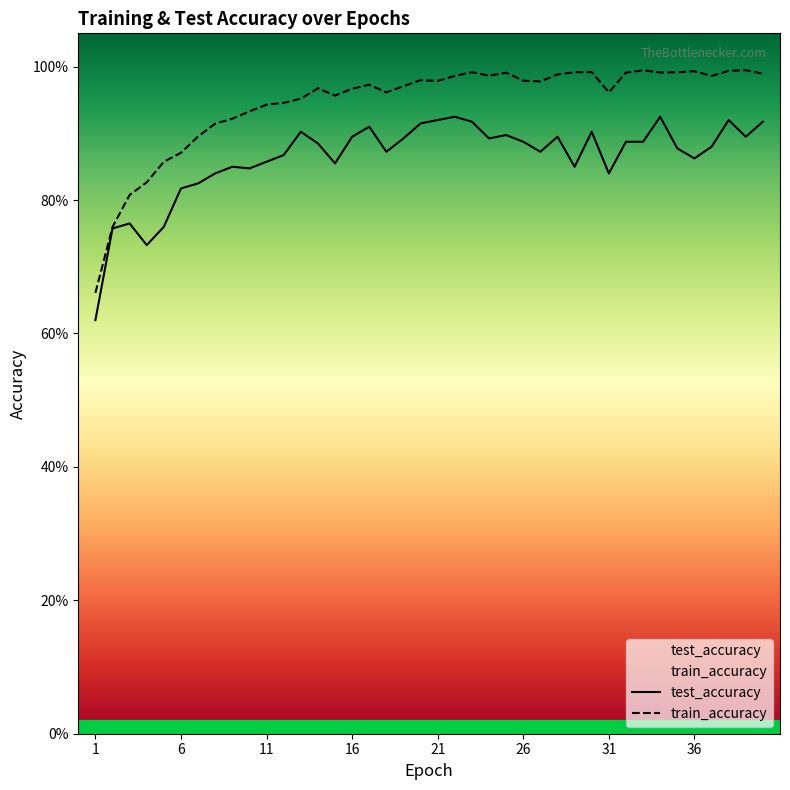

What is the total value across all series at 36?

1.9